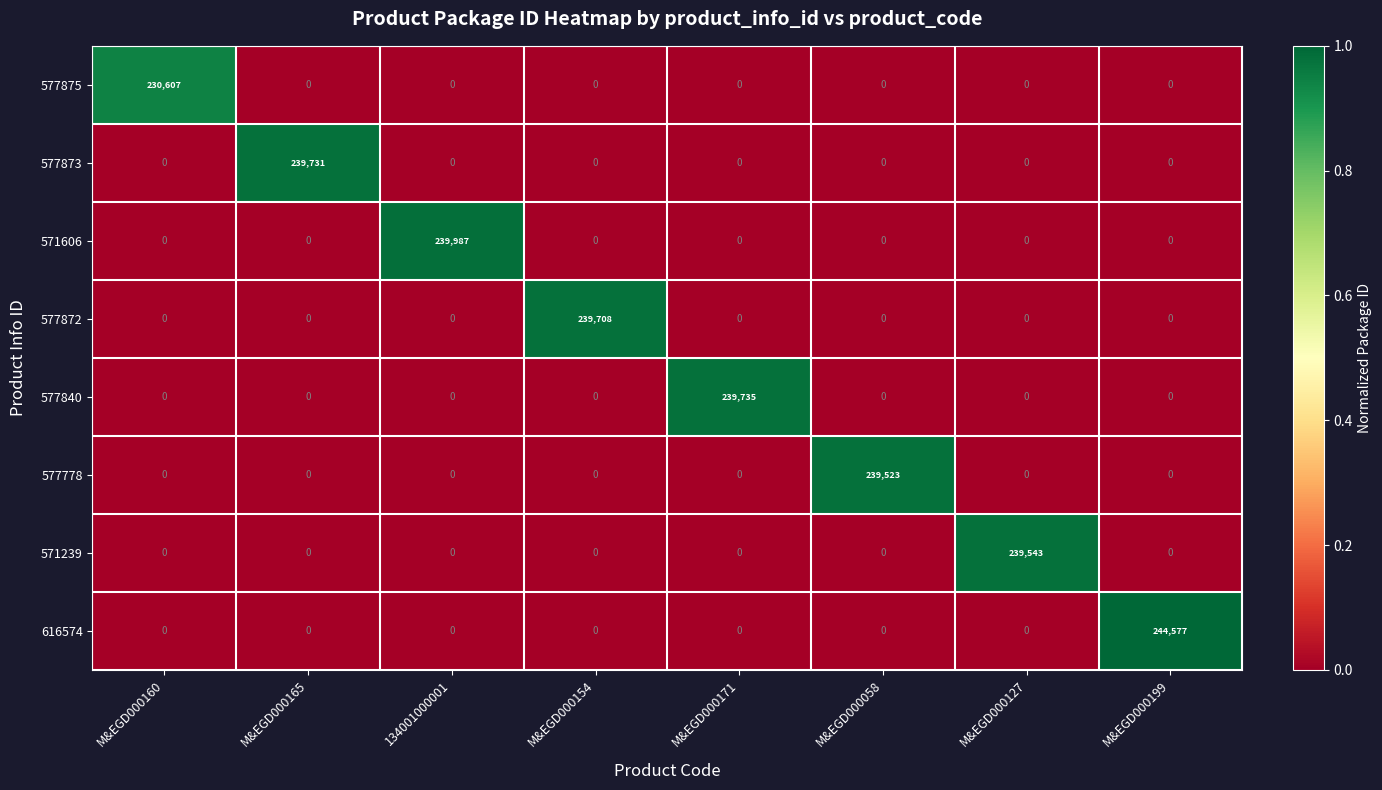

Which series has the largest range (max minus min)?

616574